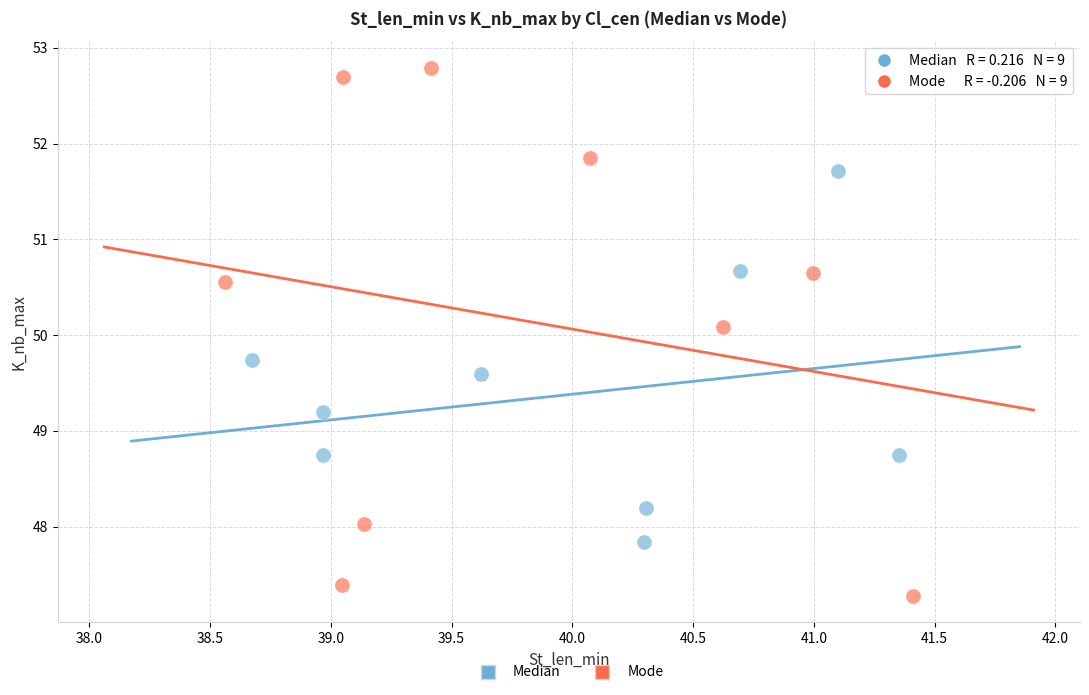

Which series has the widest spread of Y values?

Mode